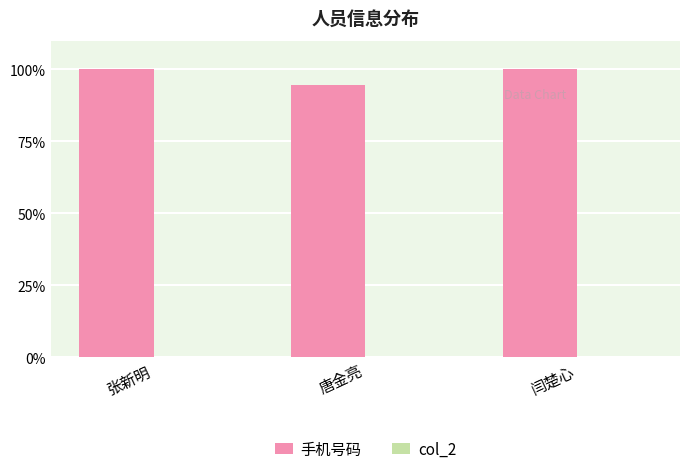

The 手机号码 series shows 69.8 at 闫楚心. True or false?

False